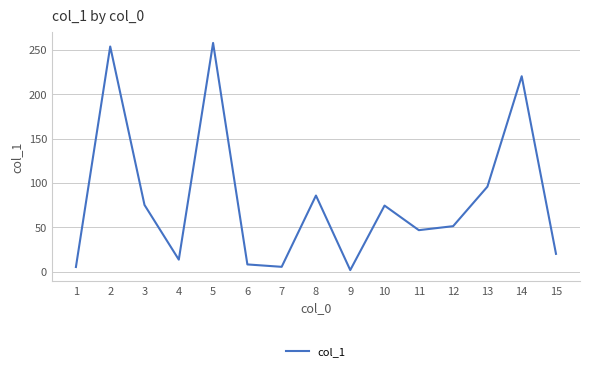

The value at 14 is 220.2. True or false?

True